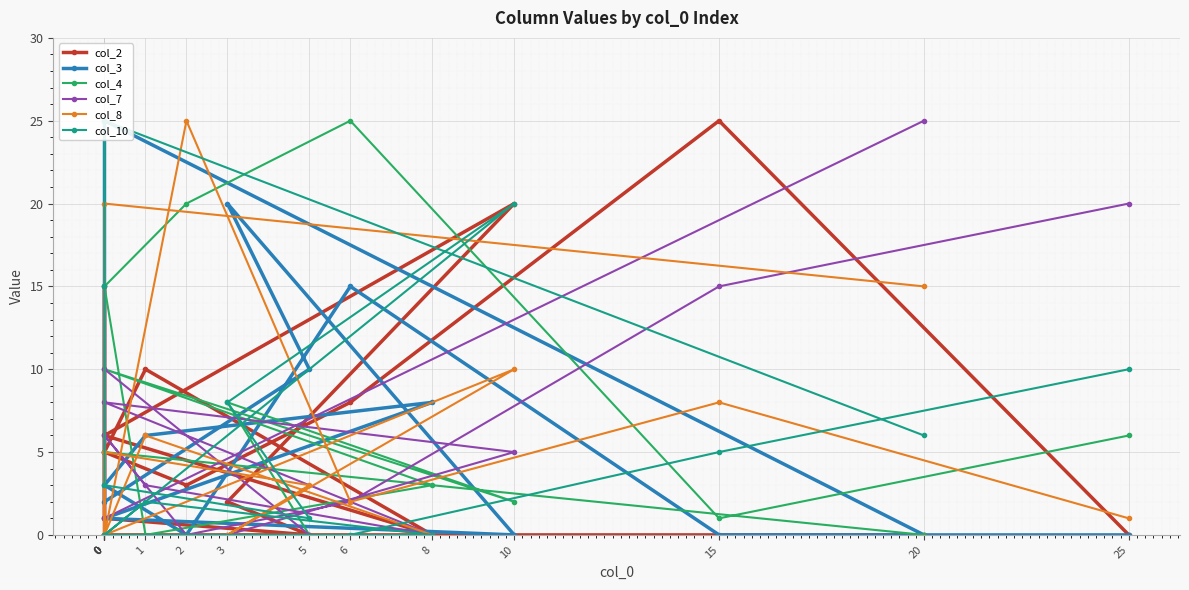

What is the sum of the col_4 values at 25 and 1?

6